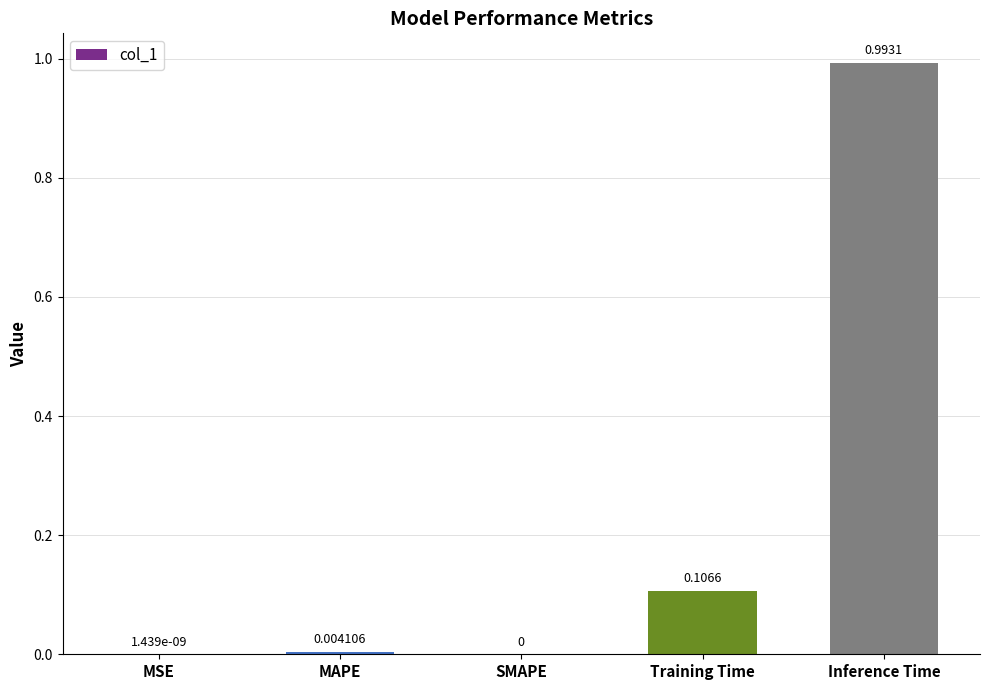

What is the change in value from MAPE to Inference Time?

+1.0